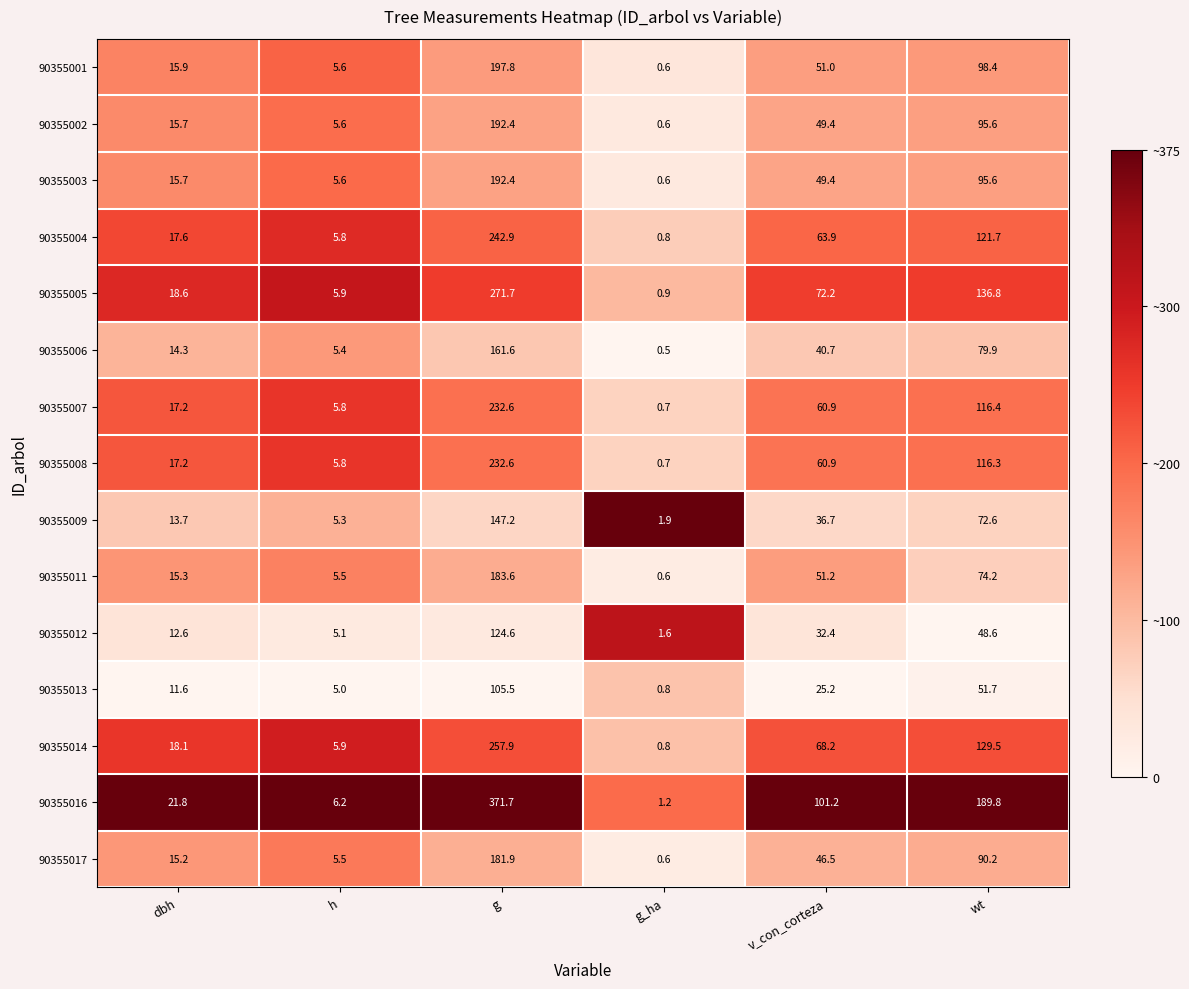

Between v_con_corteza and wt, which series saw the biggest shift?

90355016